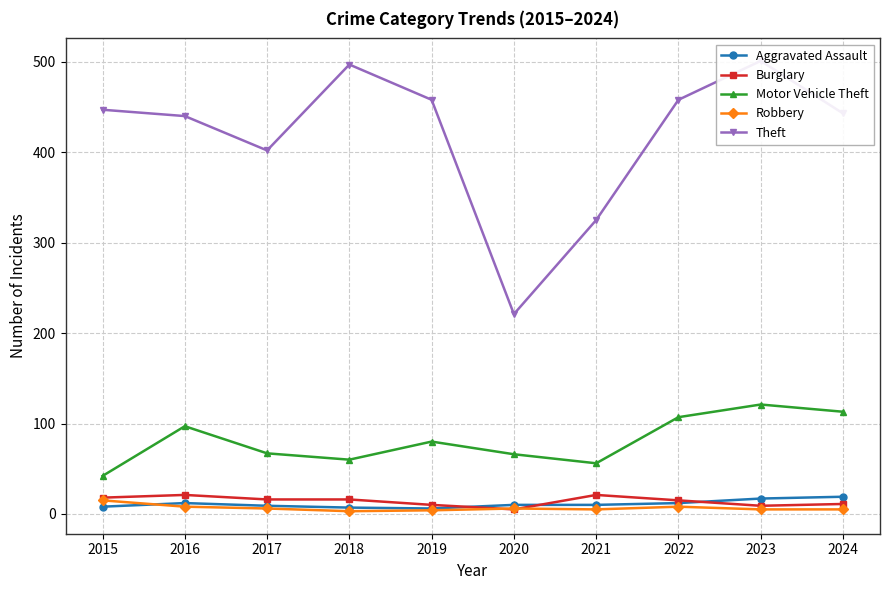

What is the difference between the second highest and second lowest values in the Aggravated Assault series?

10